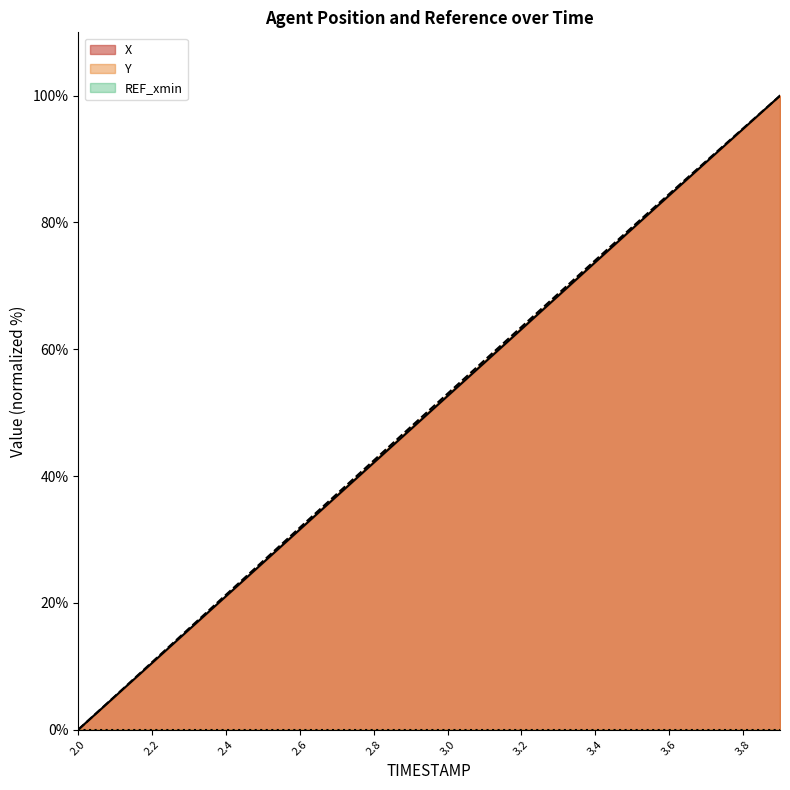

The X series shows 2.3 at 2.1. True or false?

False